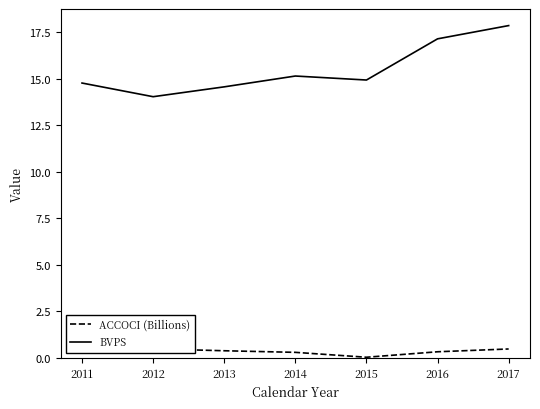

Does the chart display data point markers on the line(s)?

No